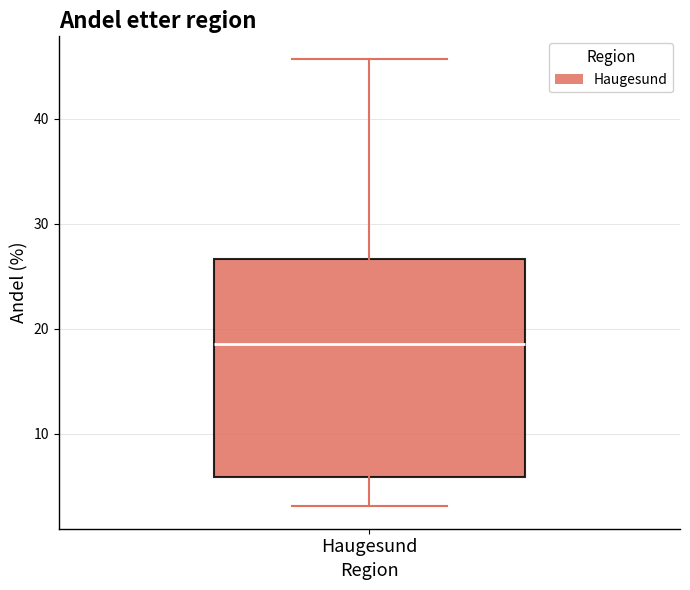

Where does the upper whisker of the box for Haugesund end on the y-axis? The values are not printed on the chart, so give them approximately, as read against the axis.

46